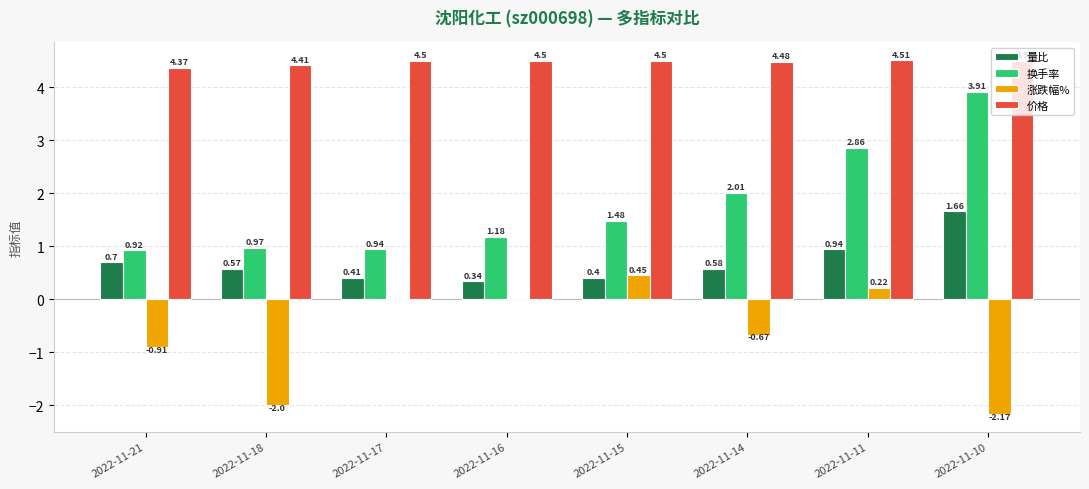

Which series changed the most between 2022-11-18 and 2022-11-10?

换手率